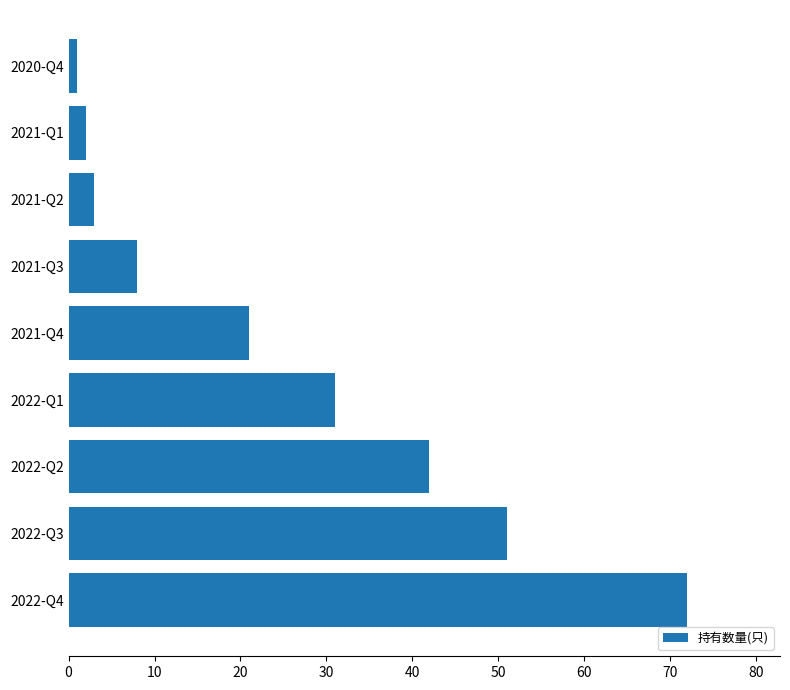

Is it true that the value at 2021-Q2 is 3?

True